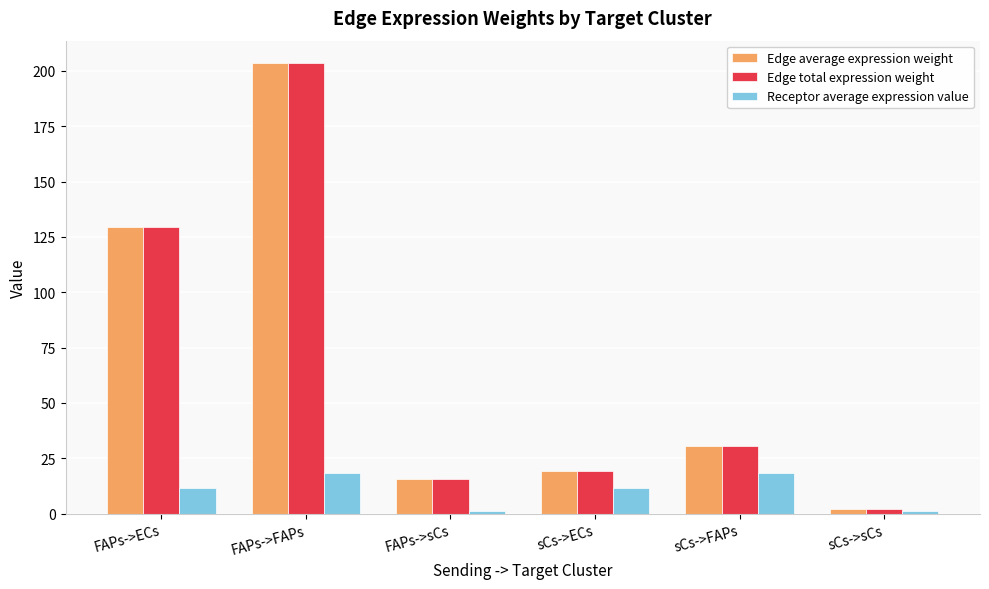

What is the total value across all series at sCs->FAPs?

79.2